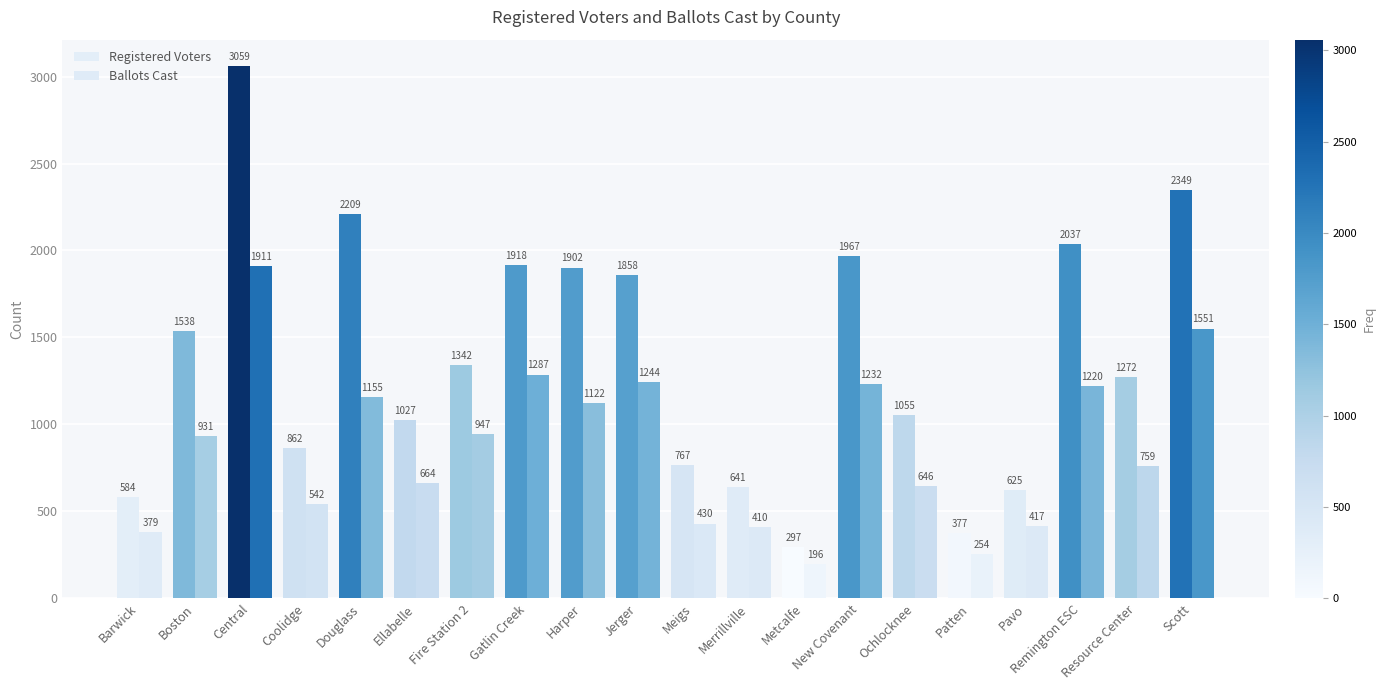

Between New Covenant and Resource Center, which series saw the biggest shift?

Registered Voters